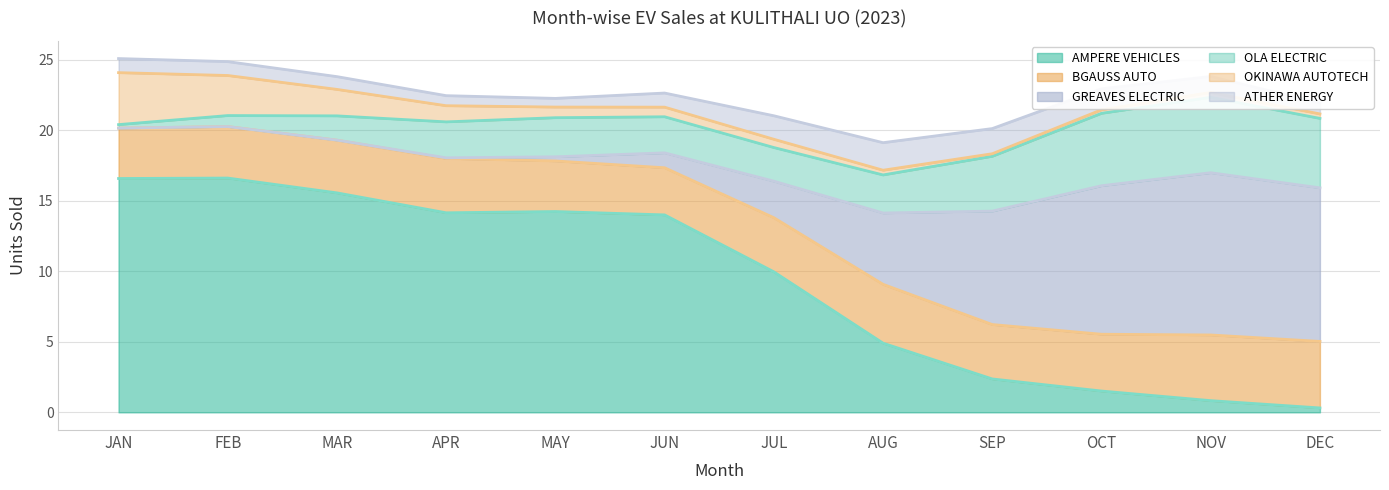

How many interior local valleys does the ATHER ENERGY series have?

1